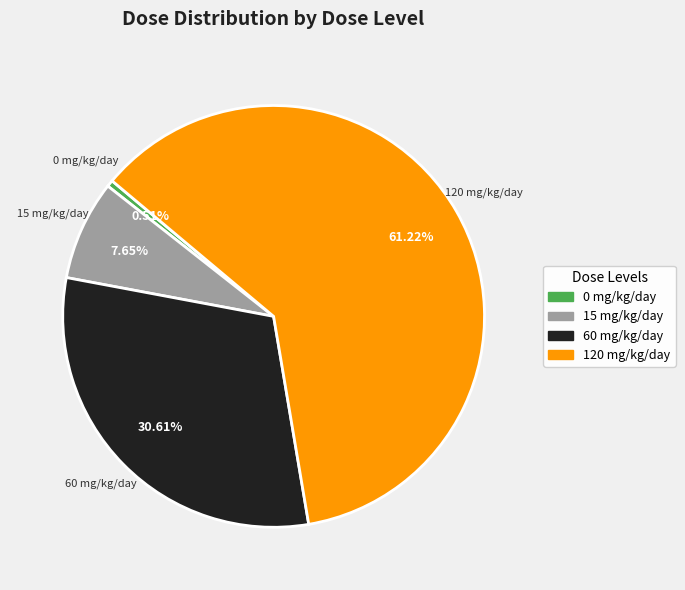

Is it true that 0 mg/kg/day is 8% of the pie?

False